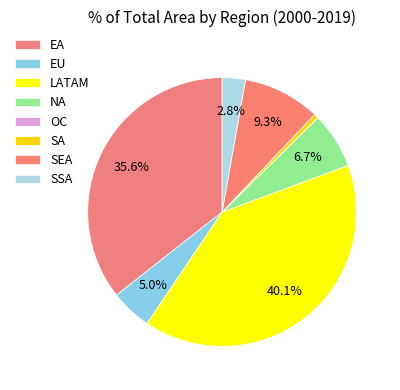

How many slices are in this pie chart?

8